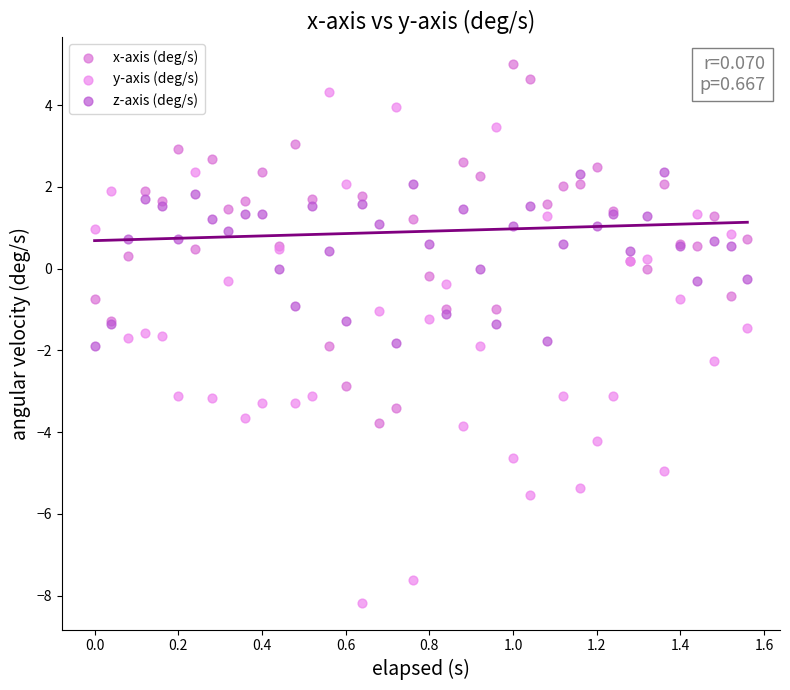

What is the X range (max minus min) for the scatter plot?

1.6